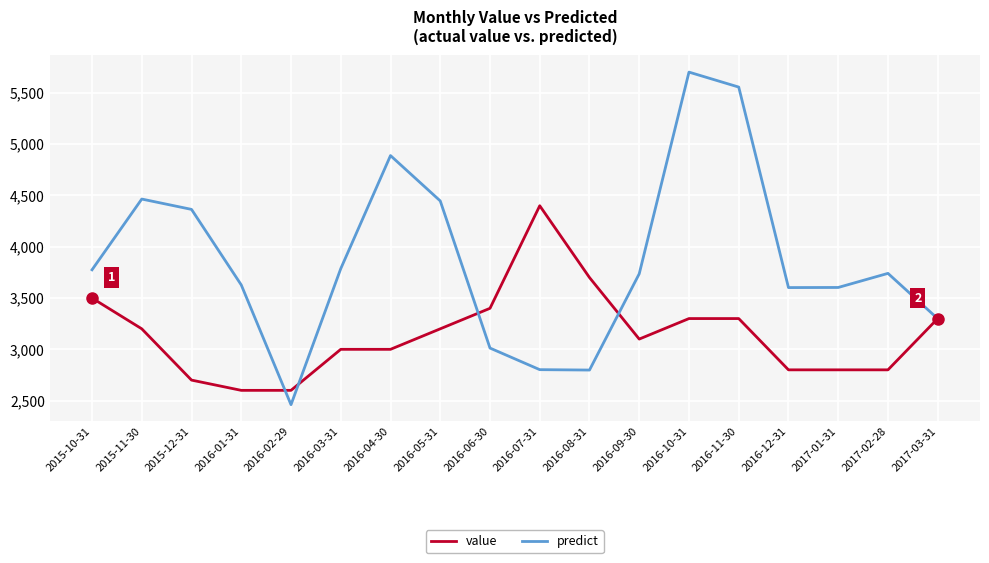

Which category has the highest value across all series?

2016-10-31